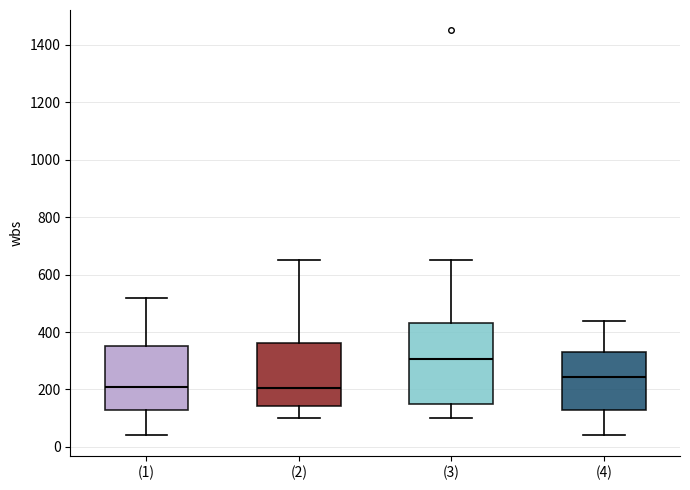

Where does the lower whisker of the box for (4) end on the y-axis? The values are not printed on the chart, so give them approximately, as read against the axis.

40